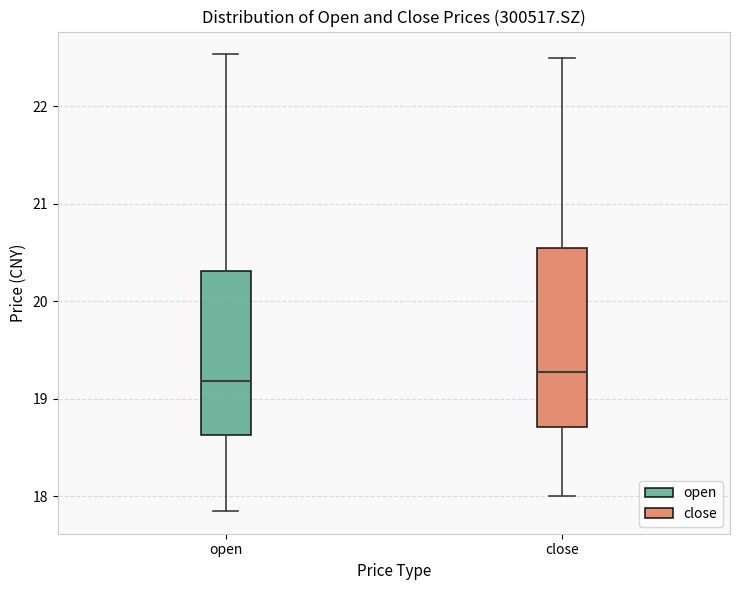

Reading left to right, transcribe this box plot: for each box, give where its median line is, the range the box spans, and where its two whiskers end, as read against the y-axis. The values are not printed on the chart, so give them approximately, as read against the axis.

open: median 19.2, box 18.6 to 20.3, whiskers 17.9 to 22.5
close: median 19.3, box 18.7 to 20.5, whiskers 18.0 to 22.5